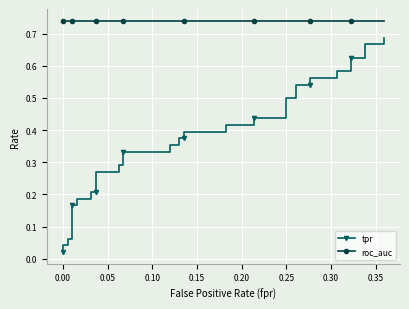

Is the value of roc_auc at 30 greater than the value of tpr at 38?

Yes